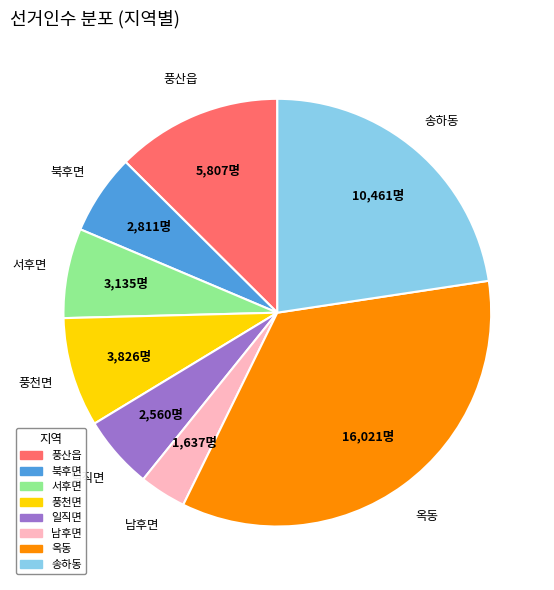

Which category has the biggest portion of the pie?

옥동